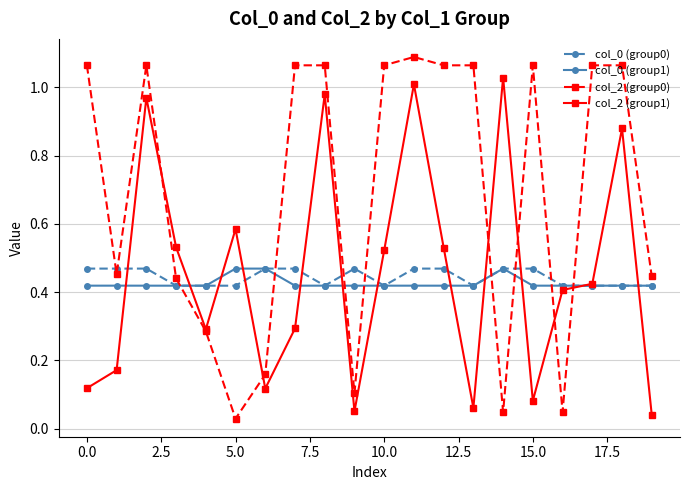

At how many categories does at least one series exceed 0?

20